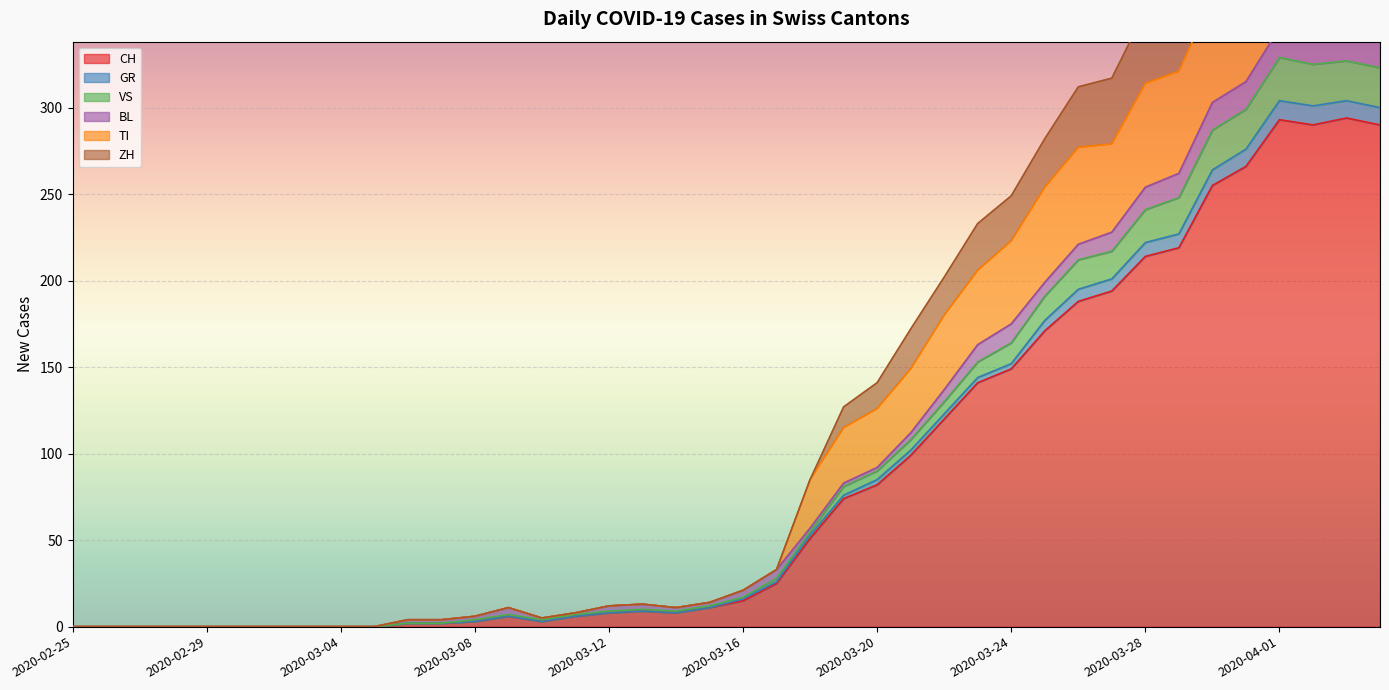

Is it true that CH equals 352 at 2020-03-28?

False